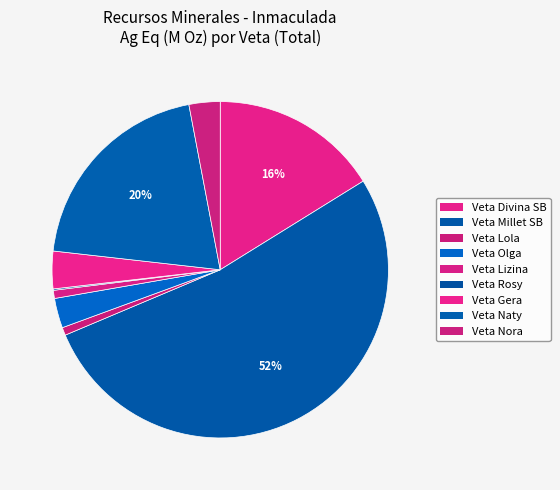

Rank the categories by value from lowest to highest.

Veta Rosy, Veta Lola, Veta Lizina, Veta Olga, Veta Nora, Veta Gera, Veta Divina SB, Veta Naty, Veta Millet SB